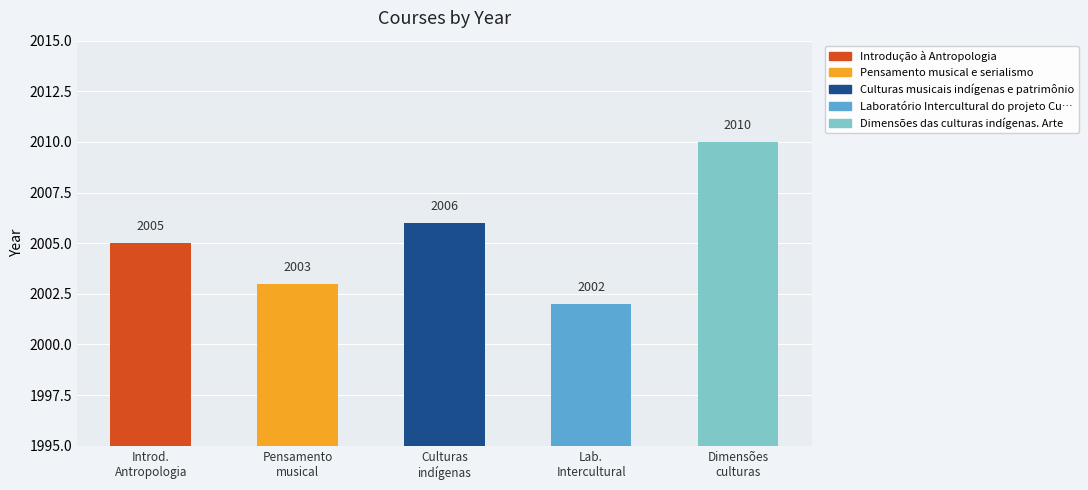

Does the chart contain any negative values?

No